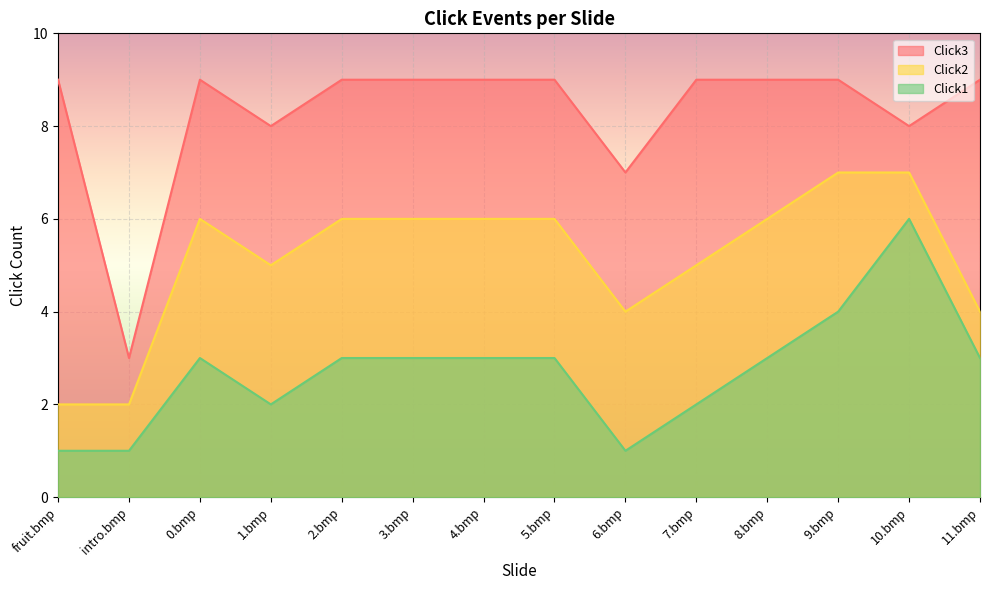

Reading right to left, what are all the values shown in this chart?

Click1: 3	6	4	3	2	1	3	3	3	3	2	3	1	1
Click2: 4	7	7	6	5	4	6	6	6	6	5	6	2	2
Click3: 9	8	9	9	9	7	9	9	9	9	8	9	3	9